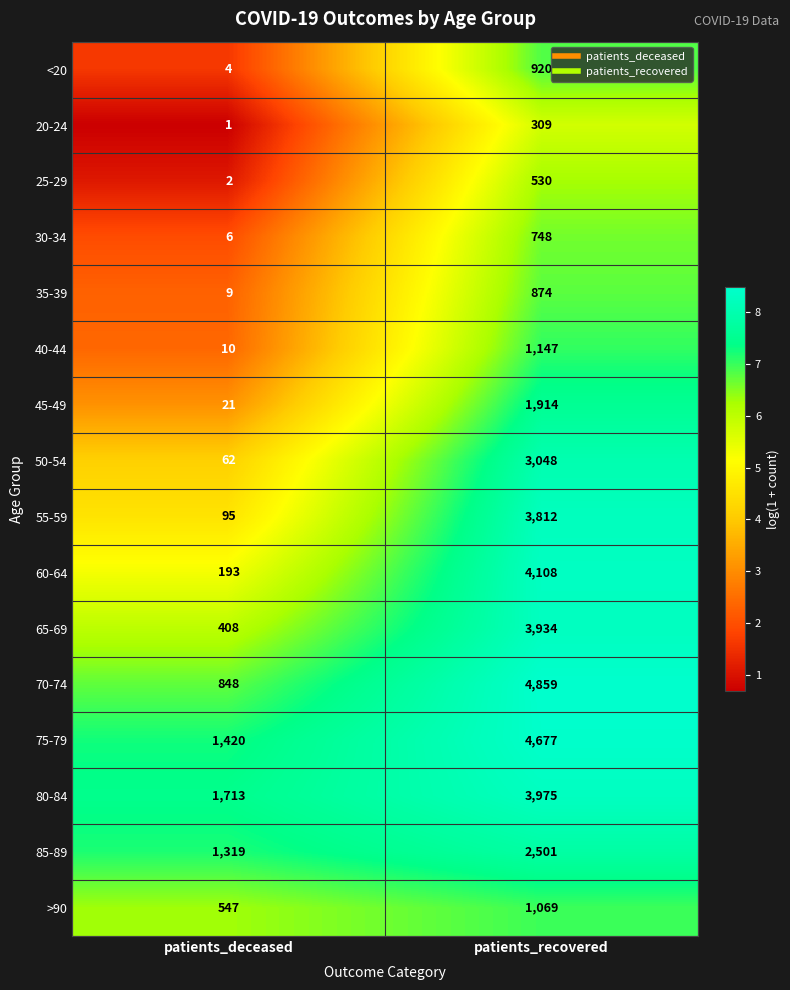

Which series changed the most between patients_deceased and patients_recovered?

70-74